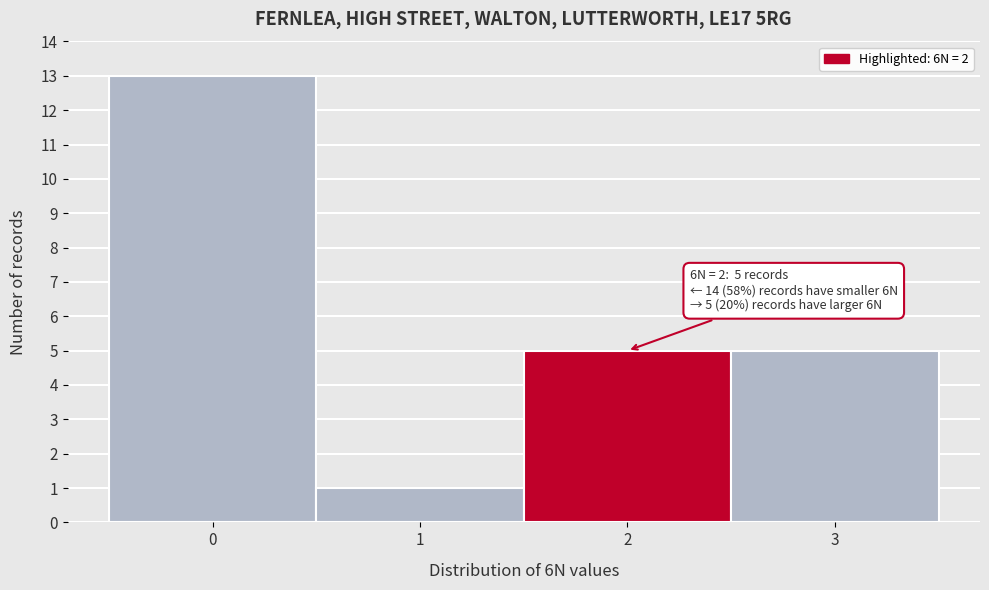

Over which range of the x-axis is the bar tallest?

-0.5 to 0.5